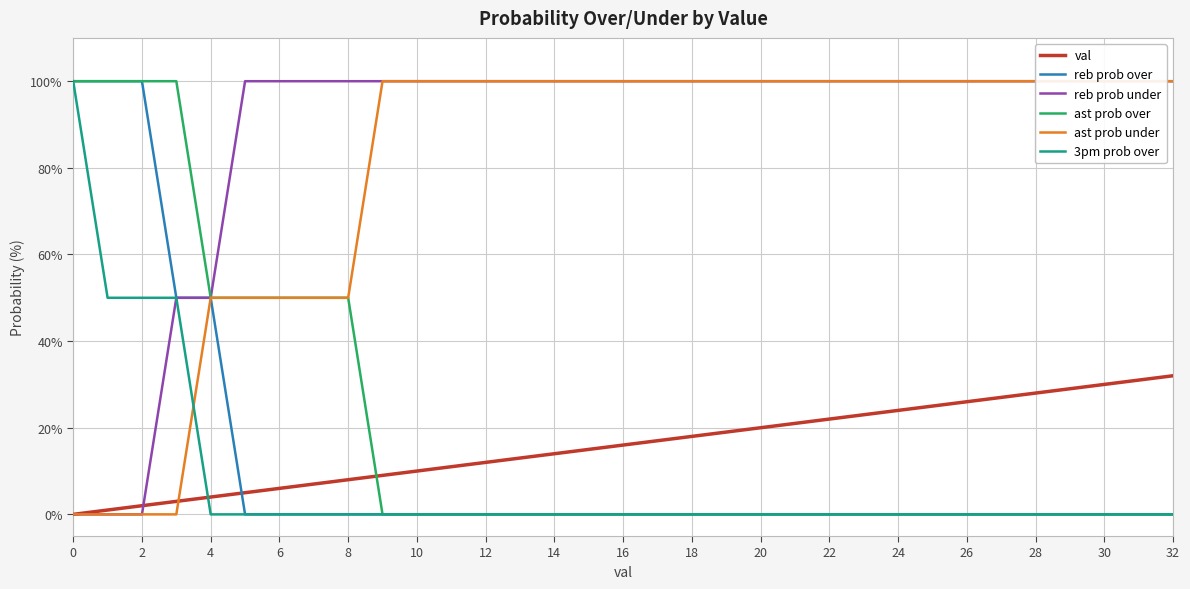

What are all the series names shown in the legend?

val, reb prob over, reb prob under, ast prob over, ast prob under, 3pm prob over